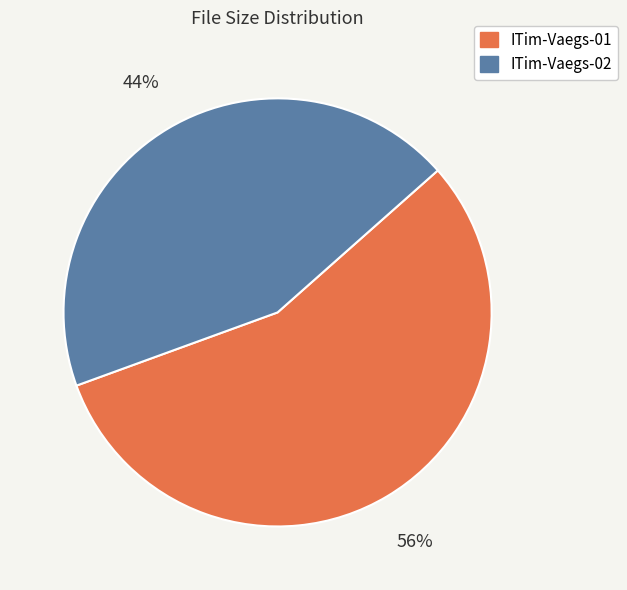

Combined, do ITim-Vaegs-01 and ITim-Vaegs-02 account for over 50%?

Yes